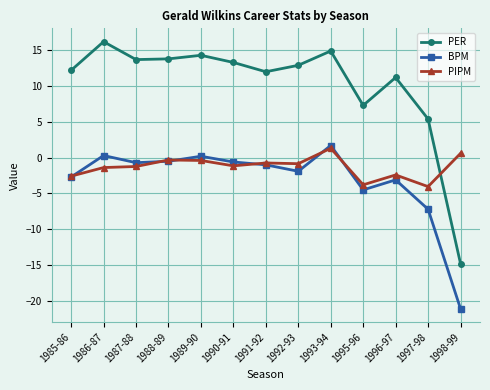

At which label is BPM closest to -9?

1997-98